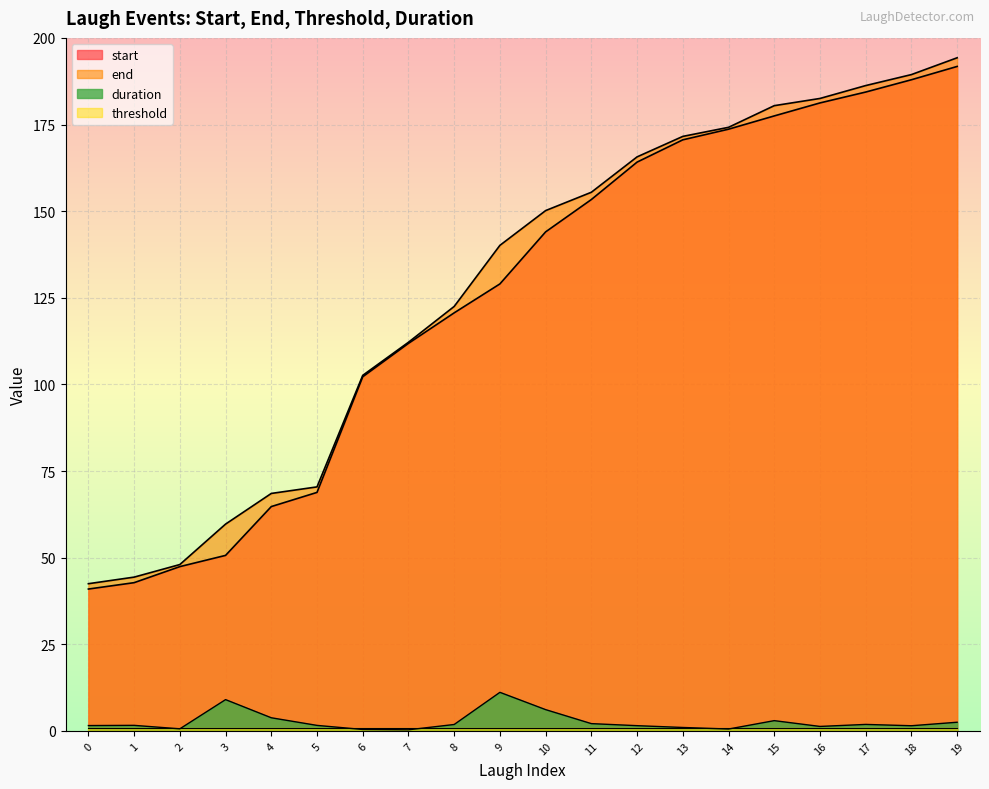

What is the smallest value displayed?

0.3